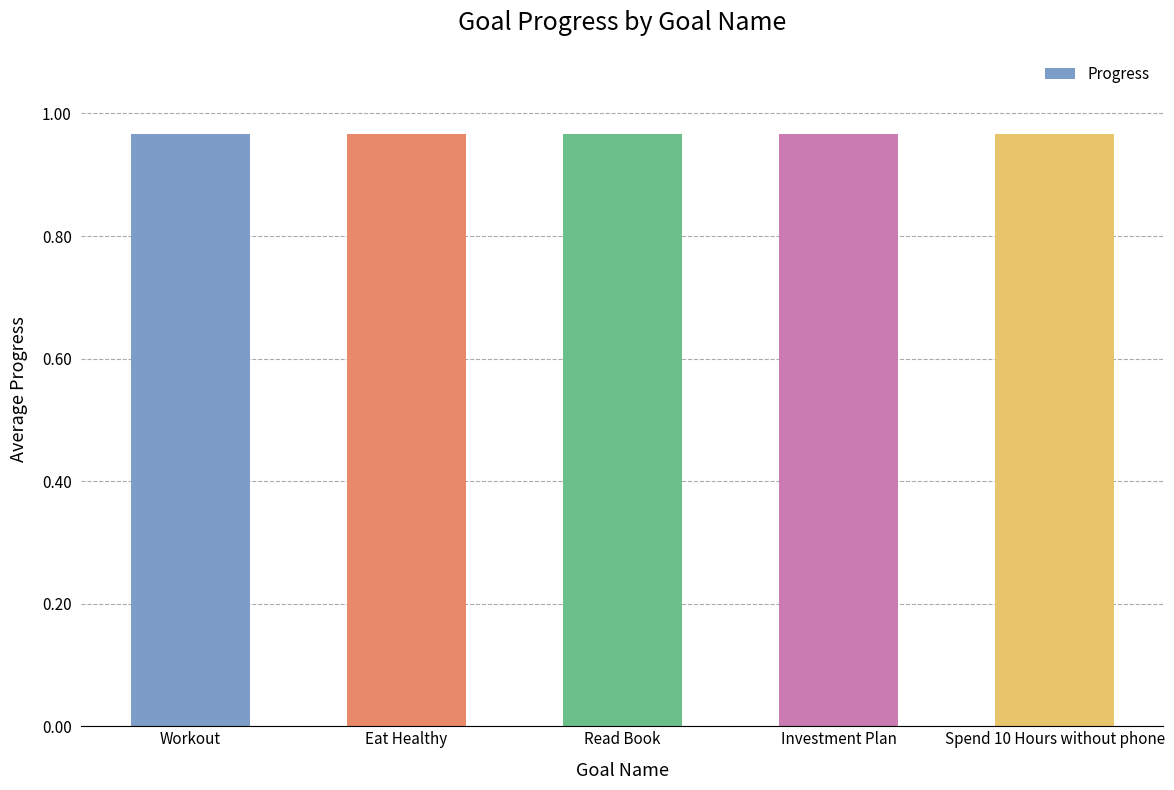

Reading right to left, what are all the values shown in this chart?

Spend 10 Hours without phone=1.0	Investment Plan=1.0	Read Book=1.0	Eat Healthy=1.0	Workout=1.0